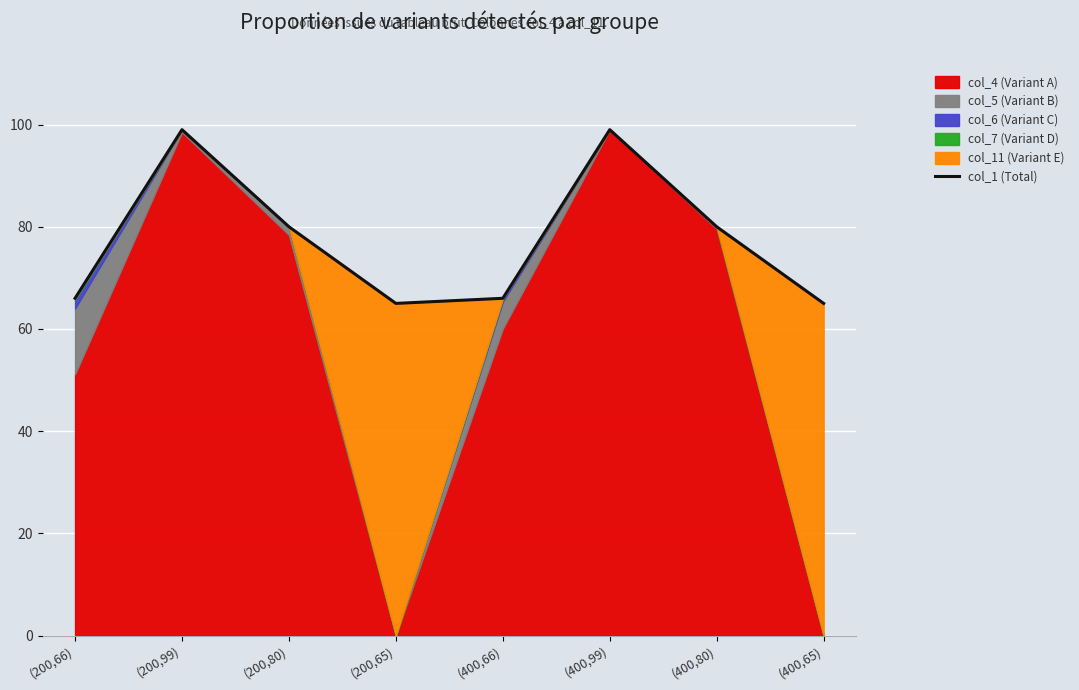

What is the smallest value displayed?

65